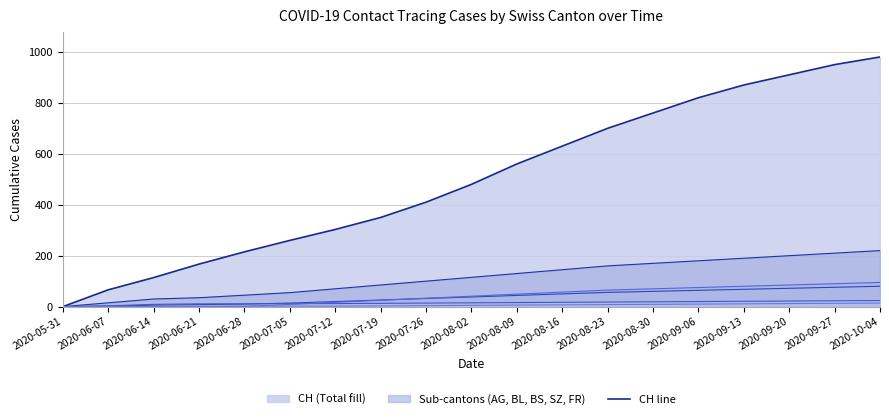

Which category has the lowest value across all series?

2020-05-31